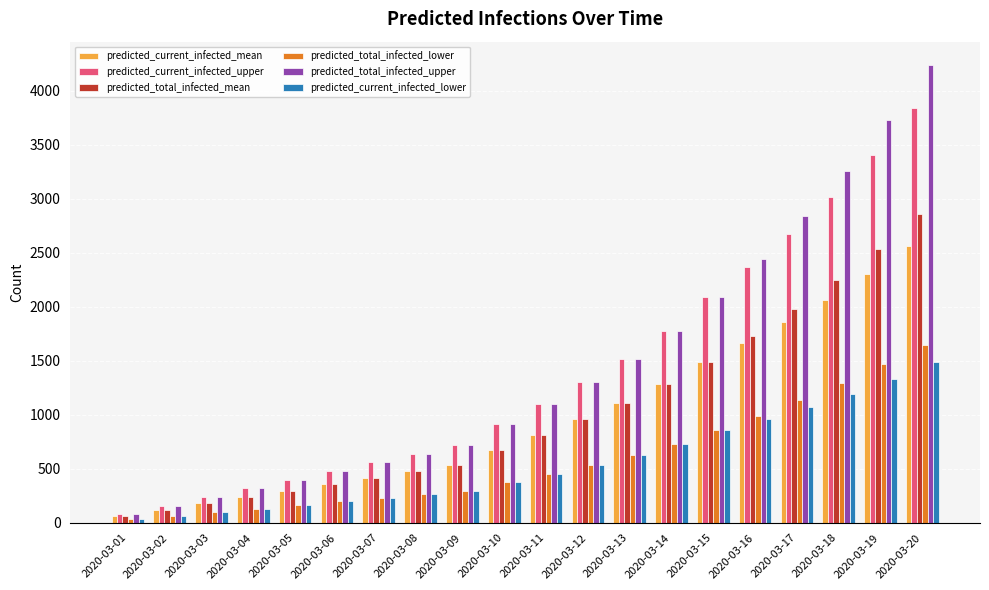

What is the value of the predicted_current_infected_mean bar at the 19th from the left?

2300